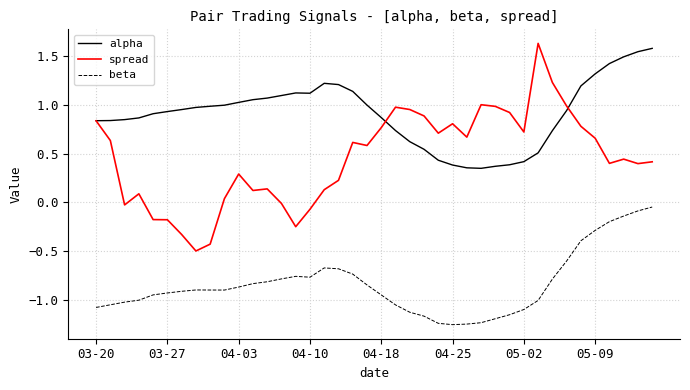

Which series has the largest total across all categories?

alpha